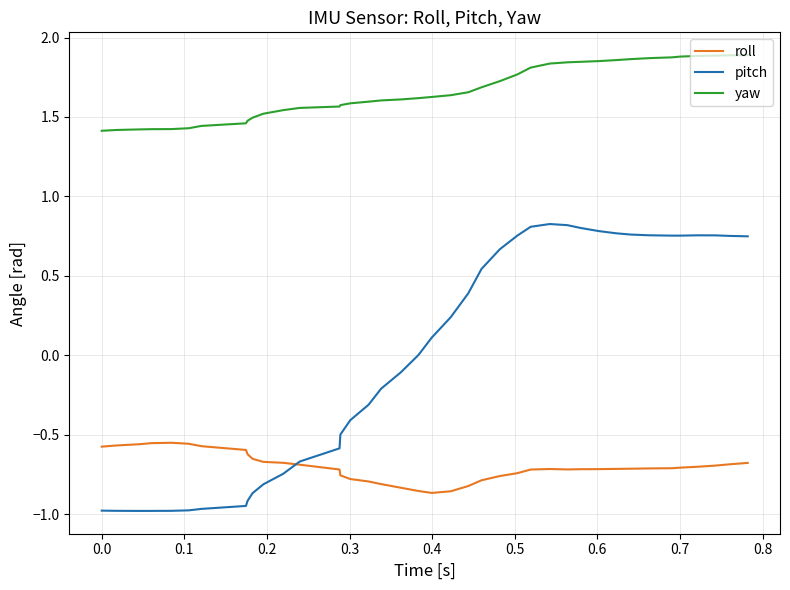

Which series has the largest total across all categories?

yaw